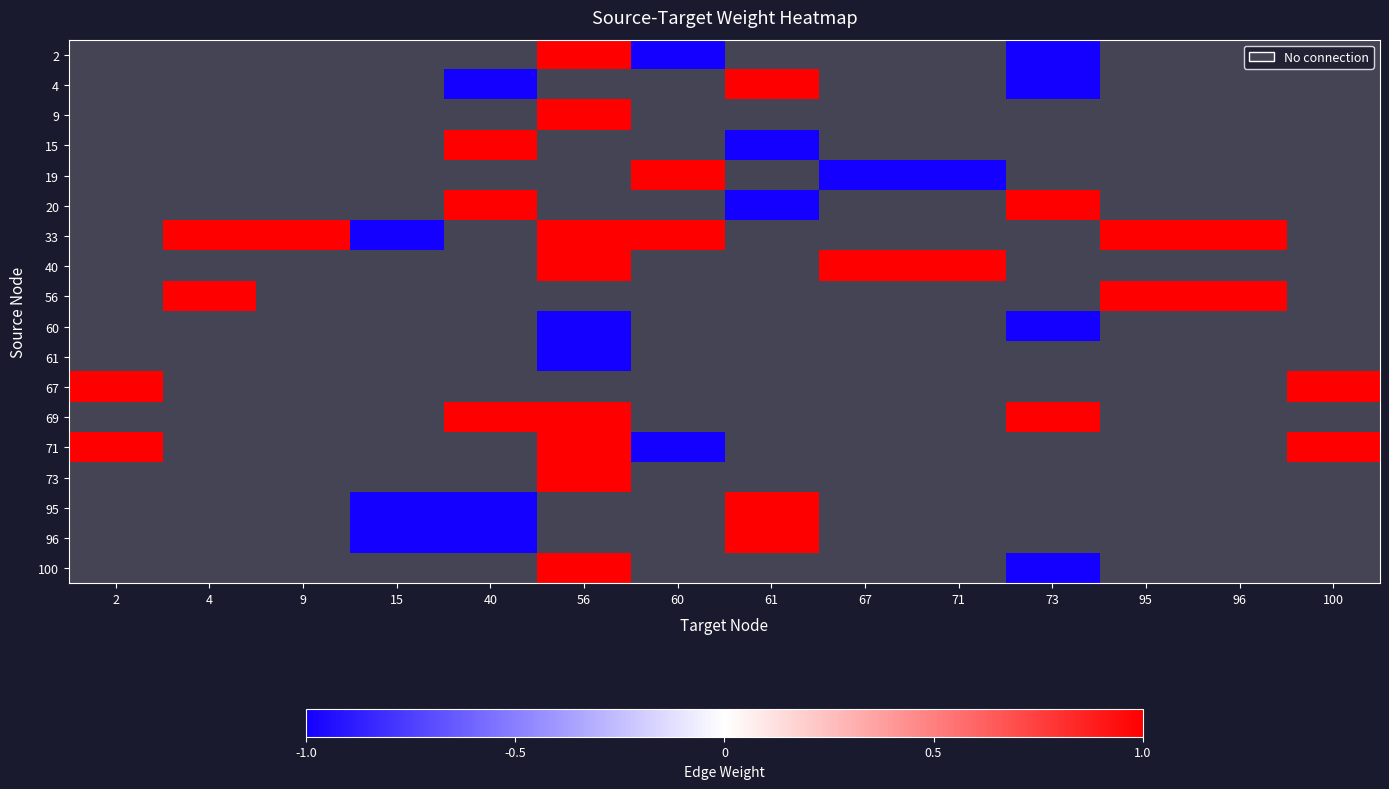

Which series has the widest spread of values?

71